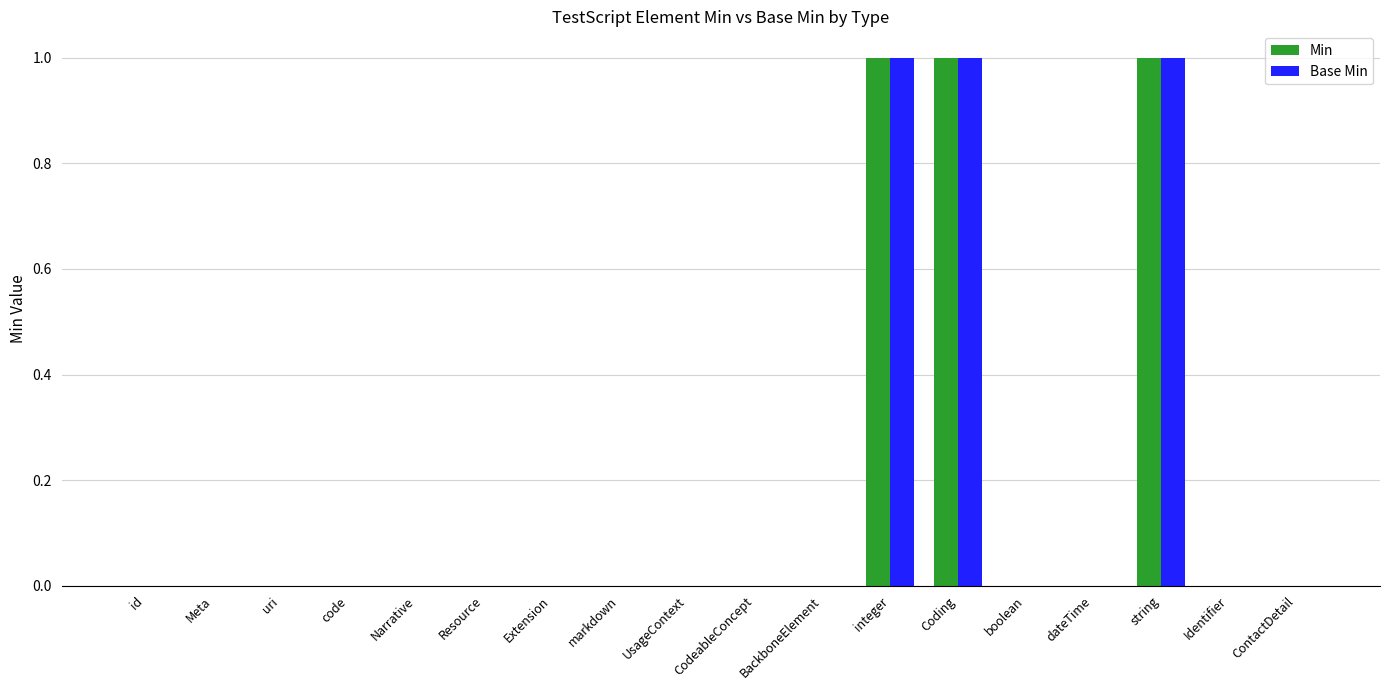

The Base Min series shows 0 at CodeableConcept. True or false?

True